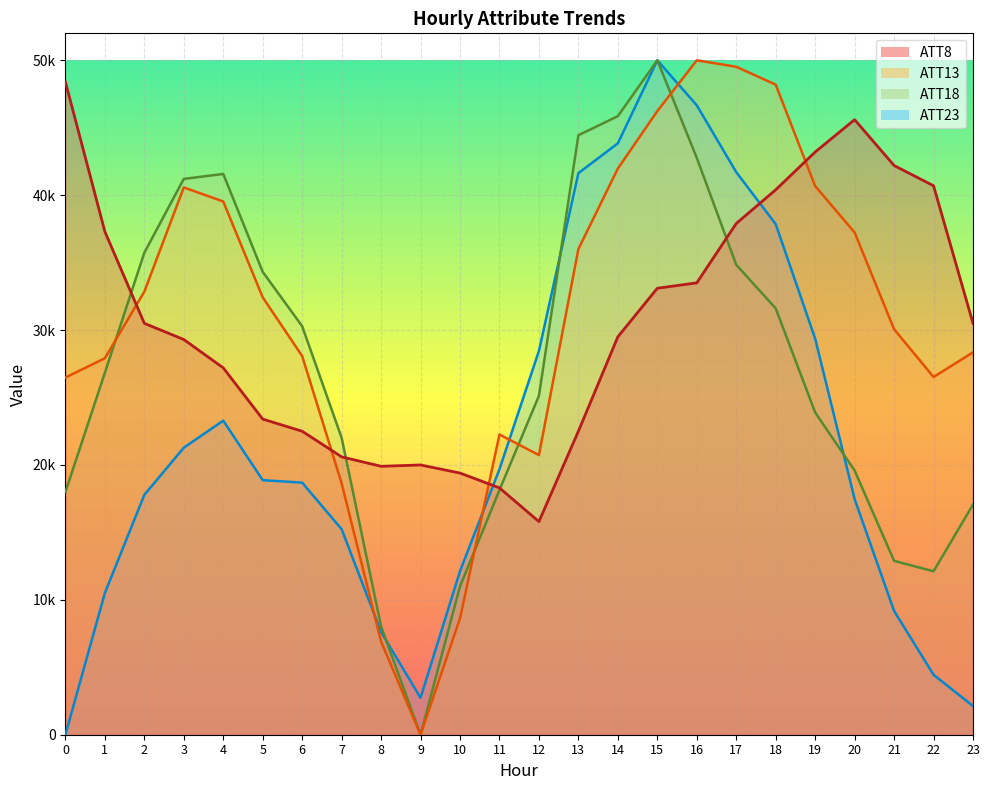

Between 23 and 14, which is larger?

23